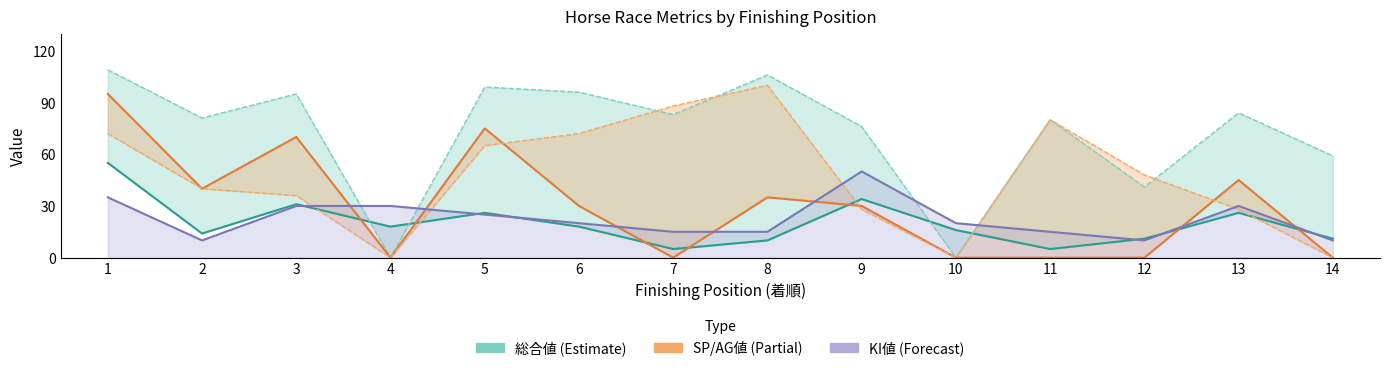

Reading right to left, transcribe all the data shown in this chart.

総合値: 11	26	11	5	16	34	10	5	18	26	18	31	14	55
SA値: 59	84	41	80	0	76	106	83	96	99	0	95	81	109
AG値: 0	28	48	80	0	28	100	88	72	65	0	36	40	72
SP値: 0	45	0	0	0	30	35	0	30	75	0	70	40	95
KI値: 10	30	10	15	20	50	15	15	20	25	30	30	10	35